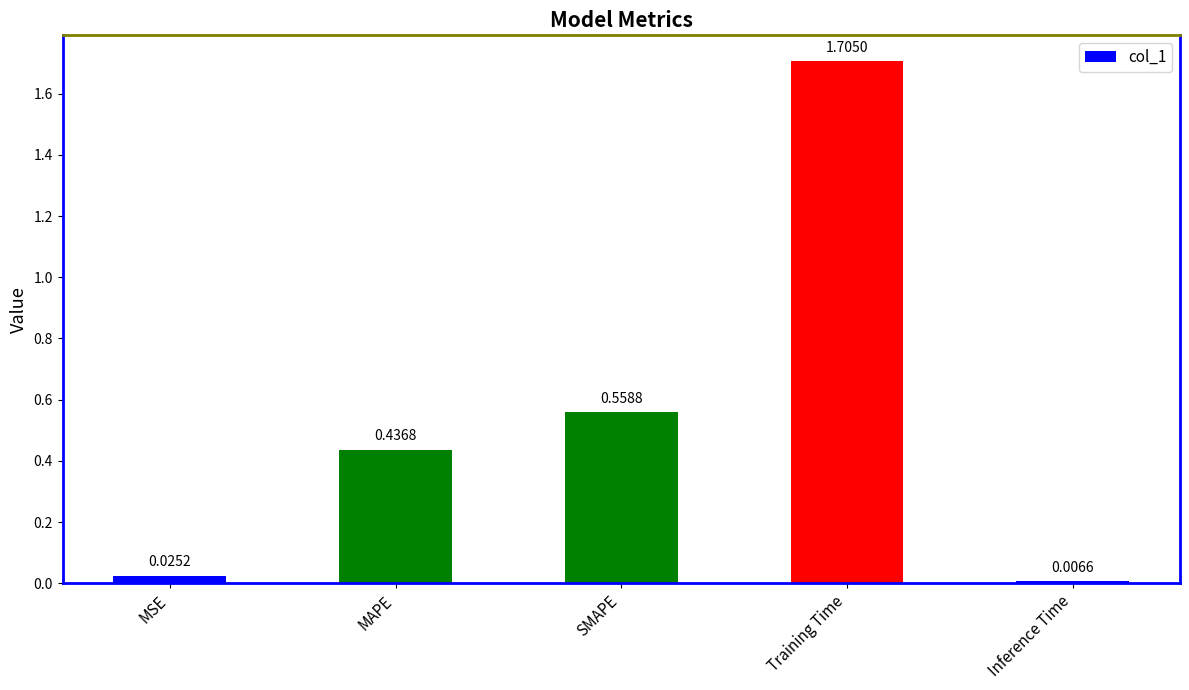

Rank the categories by value from highest to lowest.

Training Time, SMAPE, MAPE, MSE, Inference Time